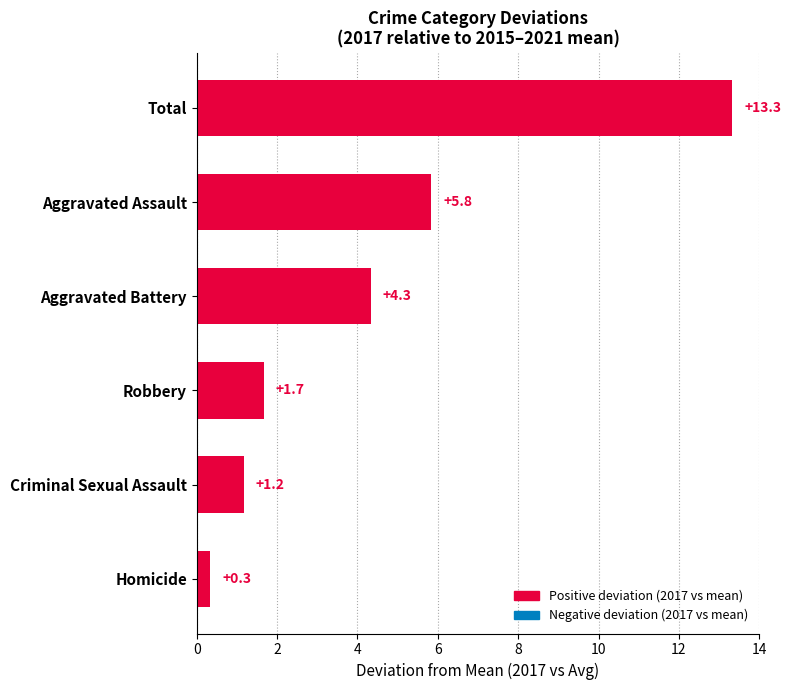

Reading bottom to top, what are all the values shown in this chart?

0.3	1.2	1.7	4.3	5.8	13.3